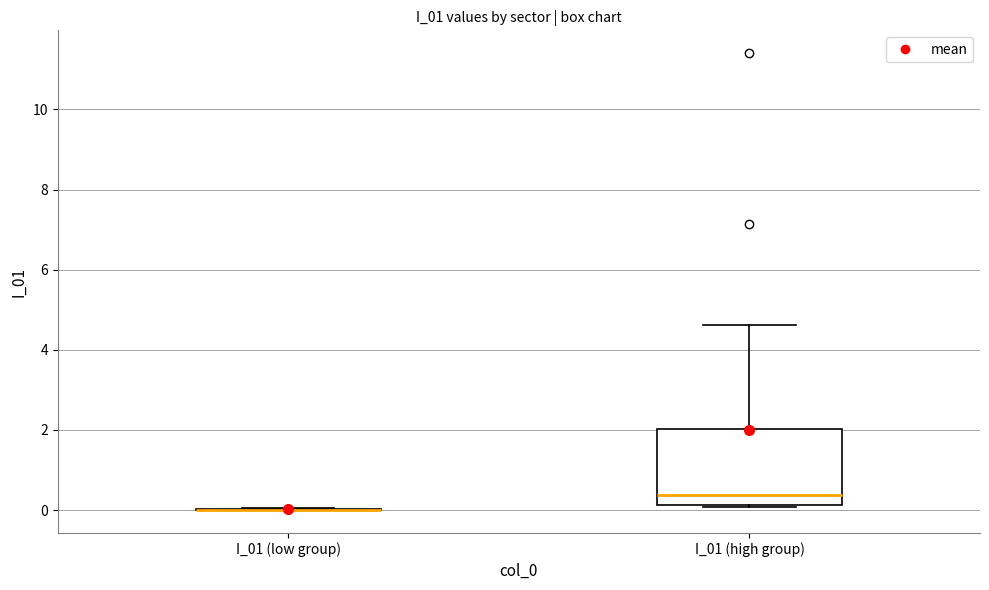

Reading left to right, read every box against the y-axis: the position of its median line, the range the box covers, and the ends of its whiskers. The values are not printed on the chart, so give them approximately, as read against the axis.

I_01 (low group): box collapsed to a line at 0.0, whiskers 0.0 to 0.0
I_01 (high group): median 0.4, box 0.2 to 2.0, whiskers 0.0 to 4.6